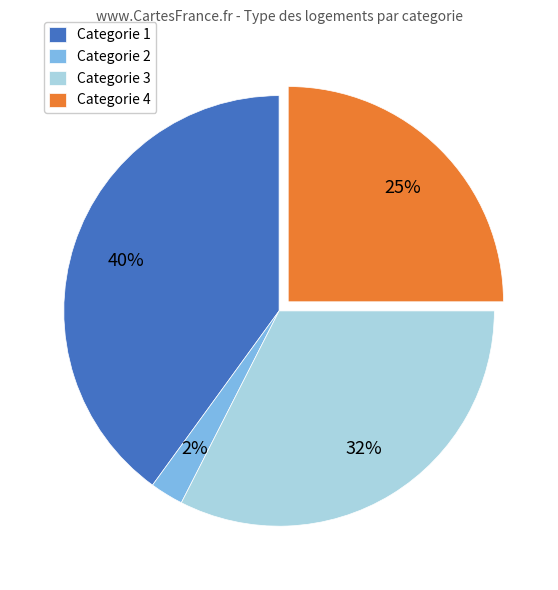

To the nearest percent, what is the difference between the Categorie 4 and Categorie 1 slice percentages?

15%